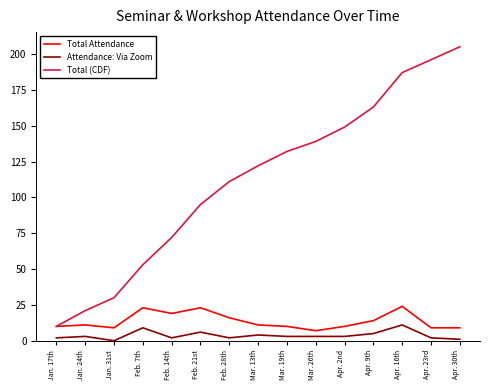

What is the difference between the maximum and minimum values in the Total (CDF) series?

195